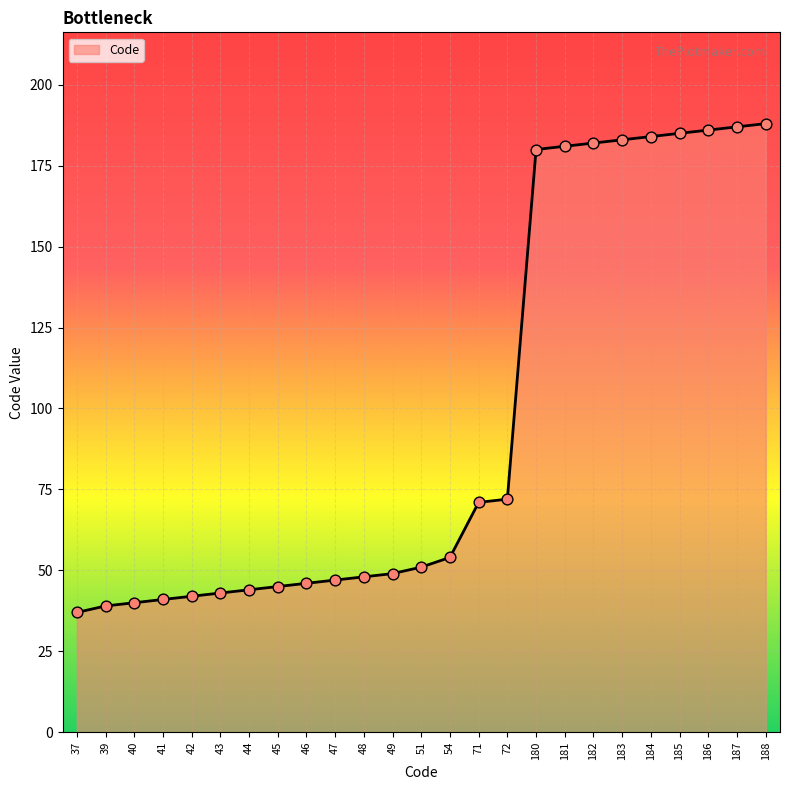

What is the ratio of the value at 72 to the value at 48?

1.5